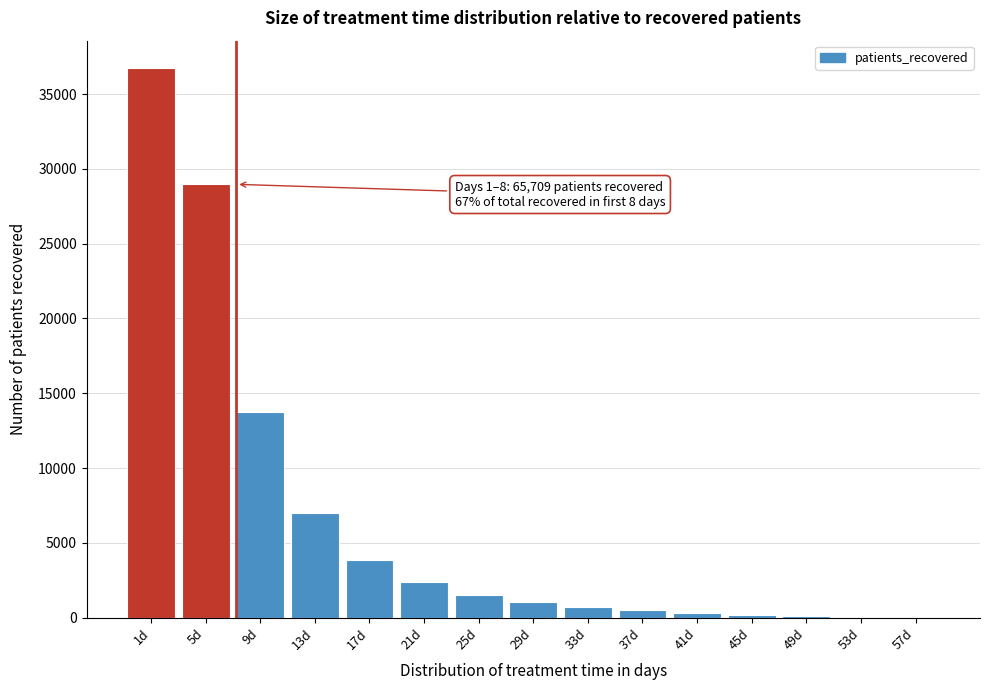

The value at 13d is 10165. True or false?

False